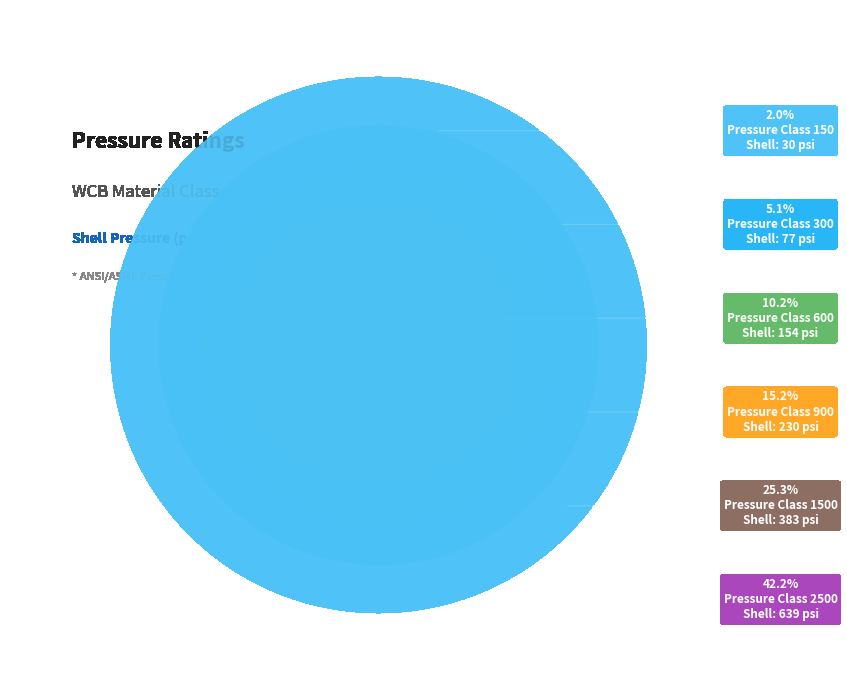

To the nearest percent, what is the difference between the 2500 and 900 slice percentages?

27%